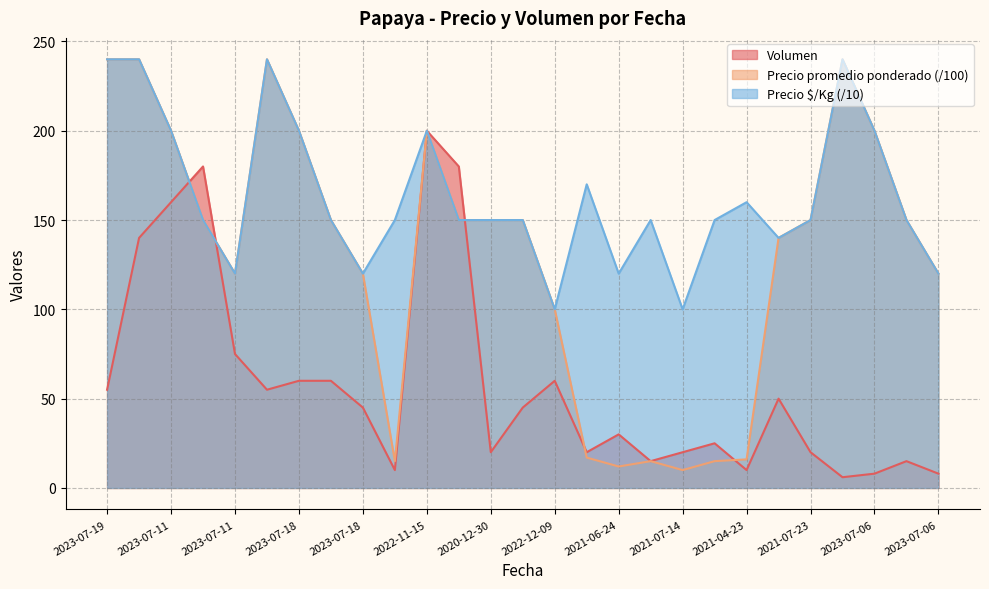

Reading left to right, extract all data points from this chart.

Volumen: 55	140	160	180	75	55	60	60	45	10	200	180	20	45	60	20	30	15	20	25	10	50	20	6	8	15	8
Precio promedio ponderado: 240	240	200	150	120	240	200	150	120	15	200	150	150	150	100	17	12	15	10	15	16	140	150	240	200	150	120
Precio $/Kg: 240	240	200	150	120	240	200	150	120	150	200	150	150	150	100	170	120	150	100	150	160	140	150	240	200	150	120